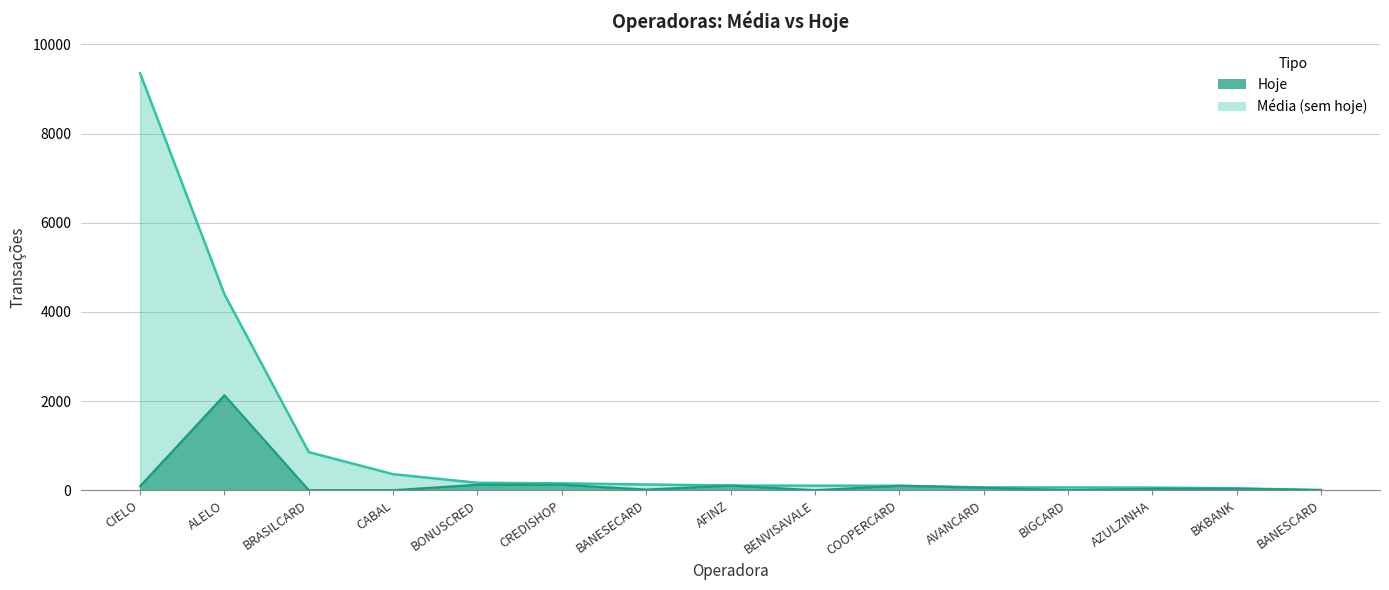

Is it true that Media (sem hoje) equals 2759 at CIELO?

False